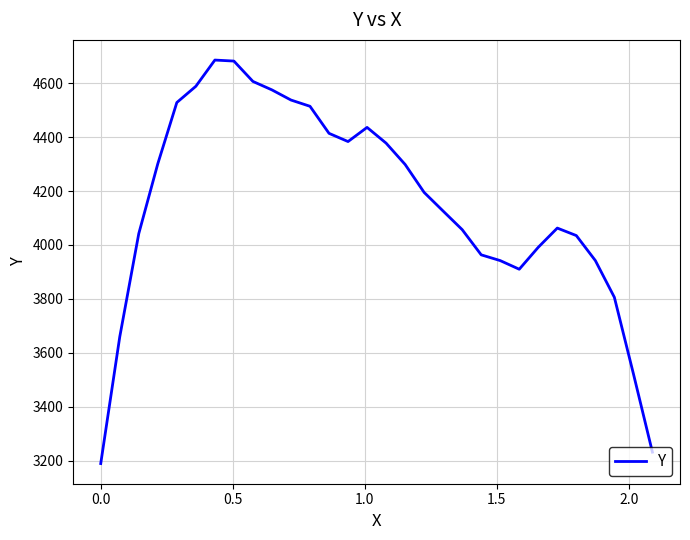

What is the minimum value shown in the chart?

3190.0